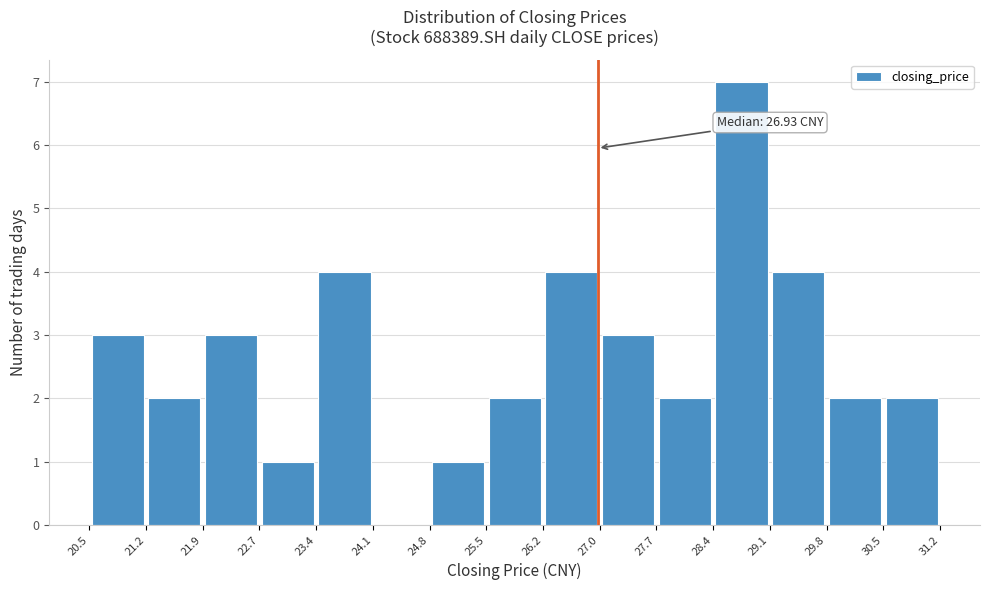

Over which range of the x-axis is the bar tallest?

28.4 to 29.1